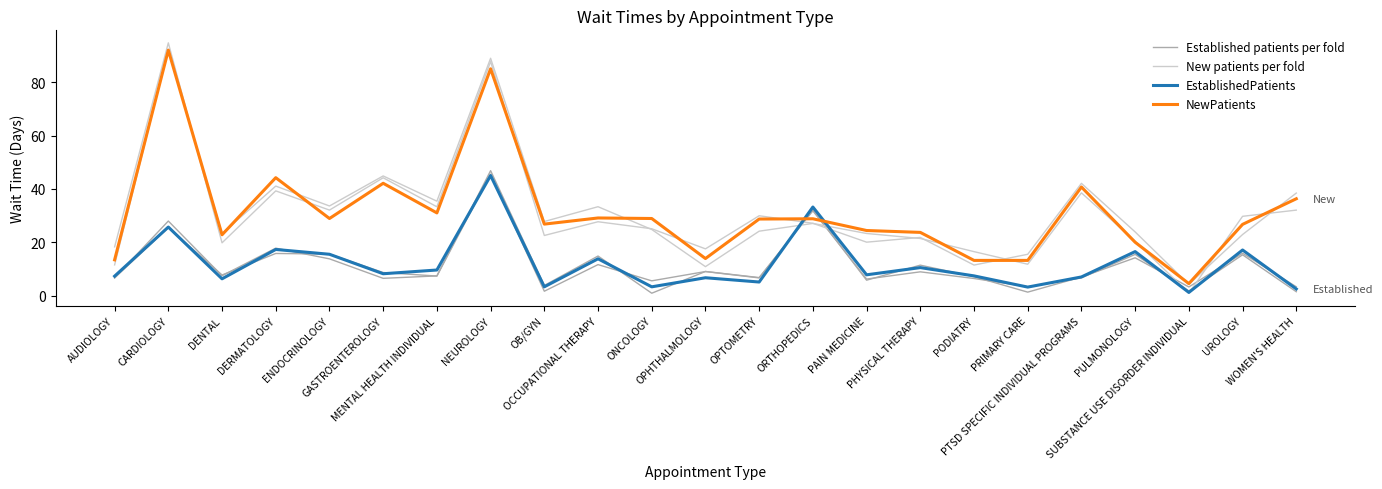

Reading left to right, list all the values displayed in this chart.

Established patients per fold: AUDIOLOGY=6.7	CARDIOLOGY=28.0	DENTAL=7.5	DERMATOLOGY=17.8	ENDOCRINOLOGY=13.8	GASTROENTEROLOGY=6.5	MENTAL HEALTH INDIVIDUAL=7.4	NEUROLOGY=46.8	OB/GYN=3.8	OCCUPATIONAL THERAPY=14.8	ONCOLOGY=0.9	OPHTHALMOLOGY=9.0	OPTOMETRY=6.8	ORTHOPEDICS=31.8	PAIN MEDICINE=6.2	PHYSICAL THERAPY=8.9	PODIATRY=6.4	PRIMARY CARE=3.3	PTSD SPECIFIC INDIVIDUAL PROGRAMS=6.7	PULMONOLOGY=15.5	SUBSTANCE USE DISORDER INDIVIDUAL=1.8	UROLOGY=15.3	WOMEN'S HEALTH=1.5
New patients per fold: AUDIOLOGY=11.5	CARDIOLOGY=92.2	DENTAL=23.3	DERMATOLOGY=41.0	ENDOCRINOLOGY=33.6	GASTROENTEROLOGY=44.9	MENTAL HEALTH INDIVIDUAL=35.4	NEUROLOGY=88.9	OB/GYN=27.8	OCCUPATIONAL THERAPY=33.3	ONCOLOGY=24.8	OPHTHALMOLOGY=10.9	OPTOMETRY=24.2	ORTHOPEDICS=27.1	PAIN MEDICINE=23.3	PHYSICAL THERAPY=21.4	PODIATRY=16.5	PRIMARY CARE=11.8	PTSD SPECIFIC INDIVIDUAL PROGRAMS=38.5	PULMONOLOGY=20.4	SUBSTANCE USE DISORDER INDIVIDUAL=0.9	UROLOGY=29.7	WOMEN'S HEALTH=32.0
EstablishedPatients: AUDIOLOGY=7.3	CARDIOLOGY=25.7	DENTAL=6.3	DERMATOLOGY=17.3	ENDOCRINOLOGY=15.5	GASTROENTEROLOGY=8.2	MENTAL HEALTH INDIVIDUAL=9.6	NEUROLOGY=45.0	OB/GYN=3.3	OCCUPATIONAL THERAPY=13.8	ONCOLOGY=3.3	OPHTHALMOLOGY=6.7	OPTOMETRY=5.1	ORTHOPEDICS=33.2	PAIN MEDICINE=7.8	PHYSICAL THERAPY=10.5	PODIATRY=7.4	PRIMARY CARE=3.2	PTSD SPECIFIC INDIVIDUAL PROGRAMS=7.0	PULMONOLOGY=16.5	SUBSTANCE USE DISORDER INDIVIDUAL=1.2	UROLOGY=17.1	WOMEN'S HEALTH=2.5
NewPatients: AUDIOLOGY=13.4	CARDIOLOGY=92.0	DENTAL=22.8	DERMATOLOGY=44.2	ENDOCRINOLOGY=28.9	GASTROENTEROLOGY=42.1	MENTAL HEALTH INDIVIDUAL=31.0	NEUROLOGY=85.0	OB/GYN=26.8	OCCUPATIONAL THERAPY=29.1	ONCOLOGY=28.9	OPHTHALMOLOGY=13.9	OPTOMETRY=28.7	ORTHOPEDICS=28.8	PAIN MEDICINE=24.4	PHYSICAL THERAPY=23.7	PODIATRY=13.2	PRIMARY CARE=13.2	PTSD SPECIFIC INDIVIDUAL PROGRAMS=40.7	PULMONOLOGY=20.0	SUBSTANCE USE DISORDER INDIVIDUAL=4.5	UROLOGY=26.7	WOMEN'S HEALTH=36.3